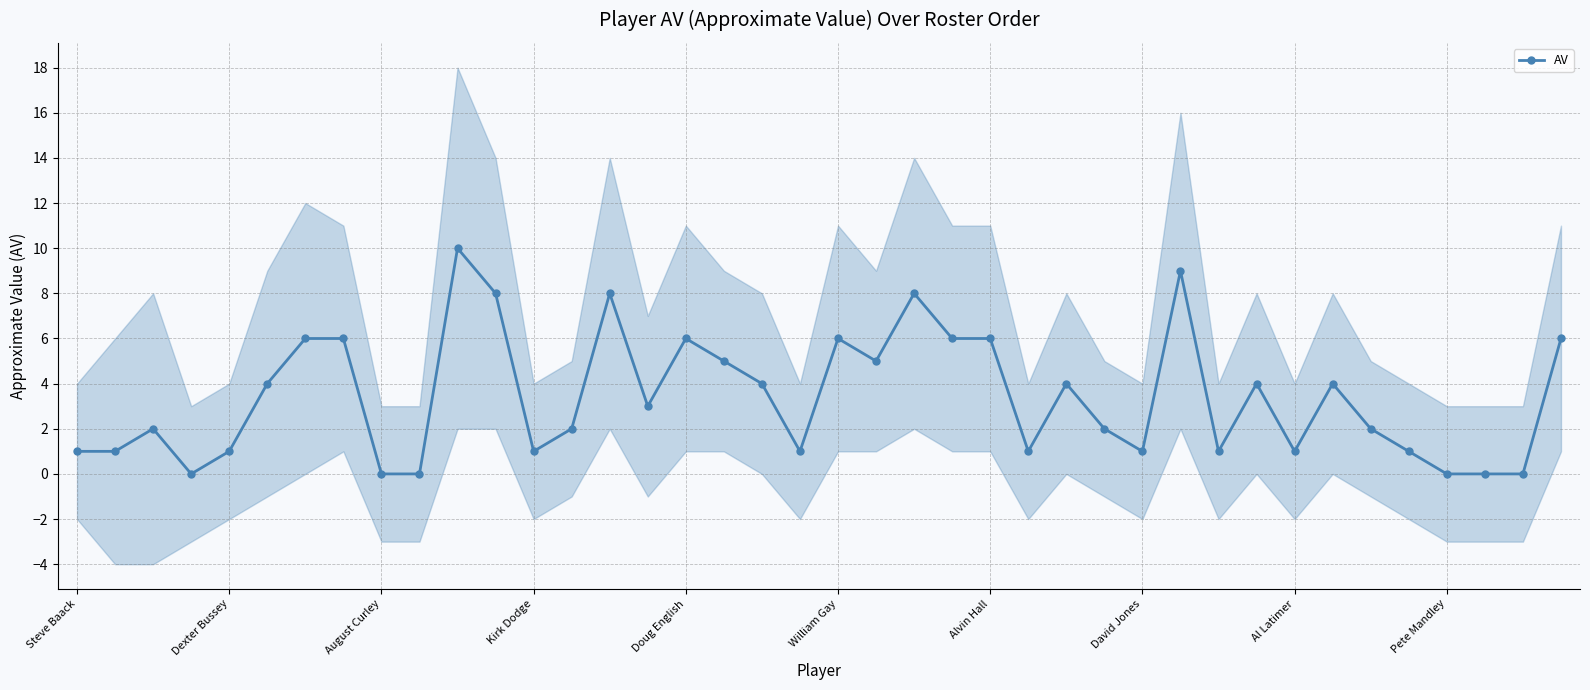

How many points are lower than both their immediate neighbors (excluding endpoints)?

9